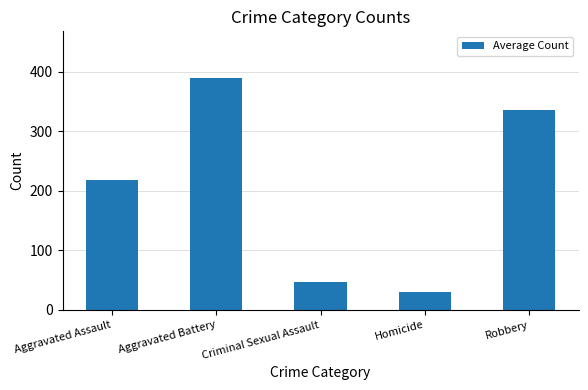

What is the change in value from Aggravated Assault to Homicide?

-187.4